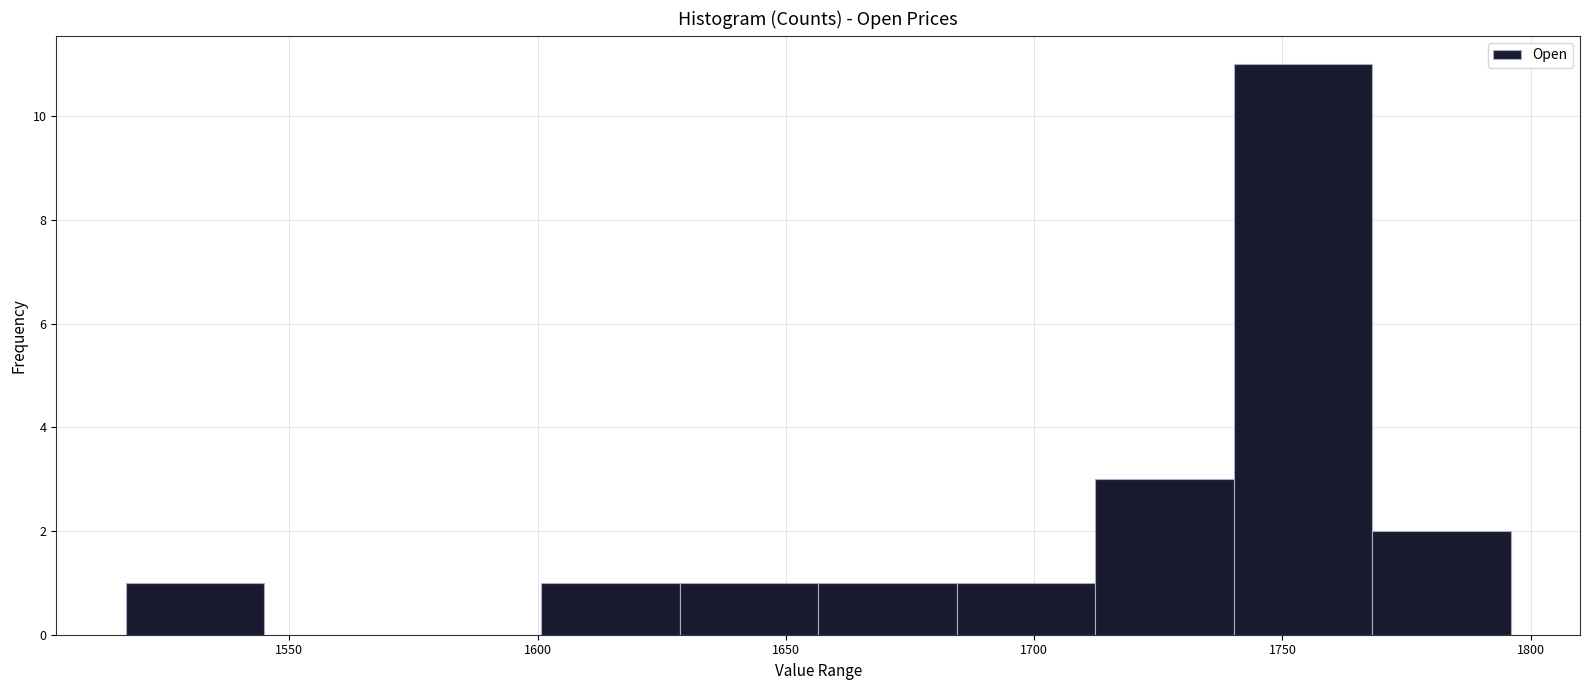

How tall is the bar that spans 1655 to 1685 on the x-axis? Neither the bar edges nor the heights are printed on the chart, so give them approximately, as read against the axes.

1